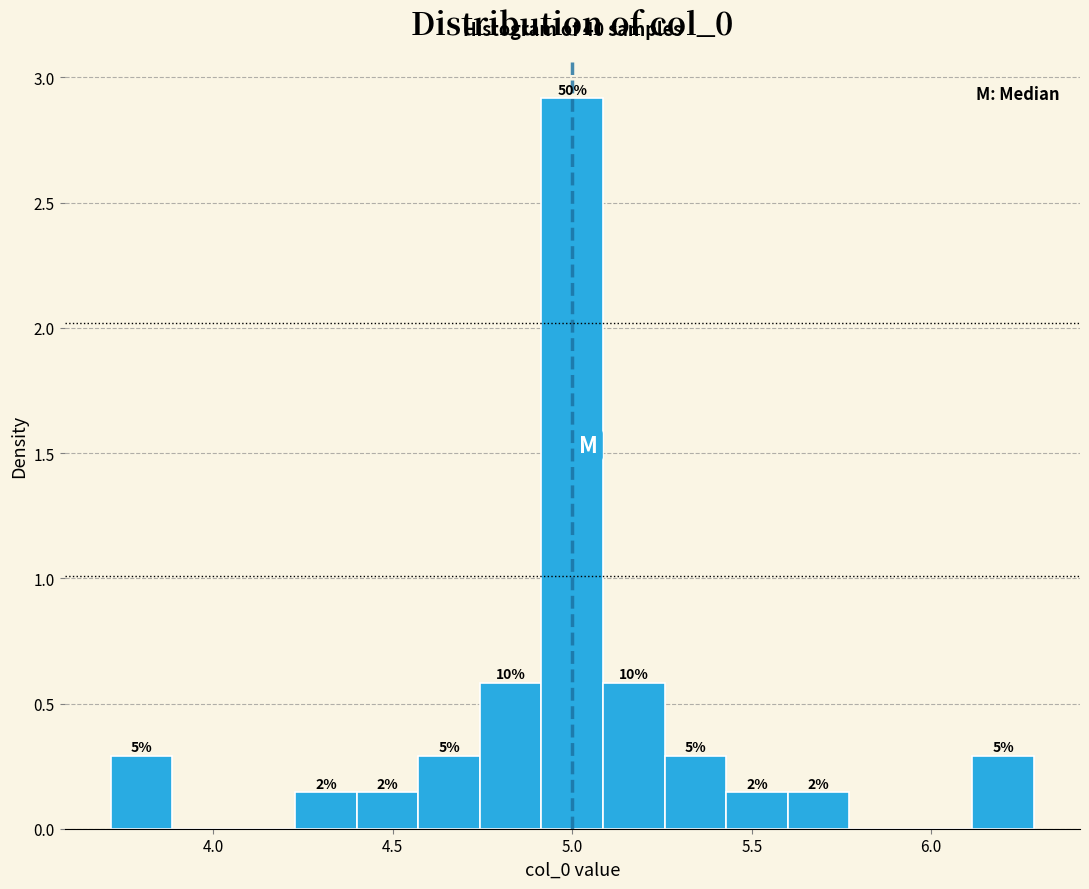

Read against the x-axis, roughly where is the centre of the tallest bar?

5.00